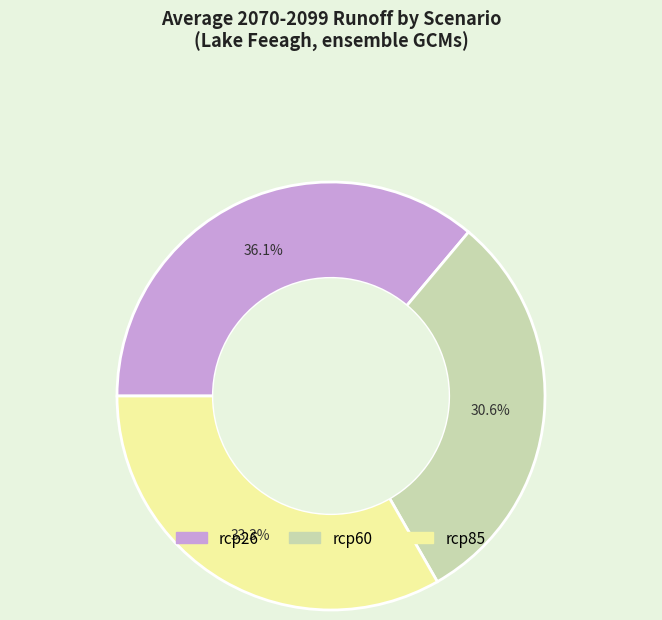

Approximately how many times larger is the value at rcp60 compared to rcp85?

0.9